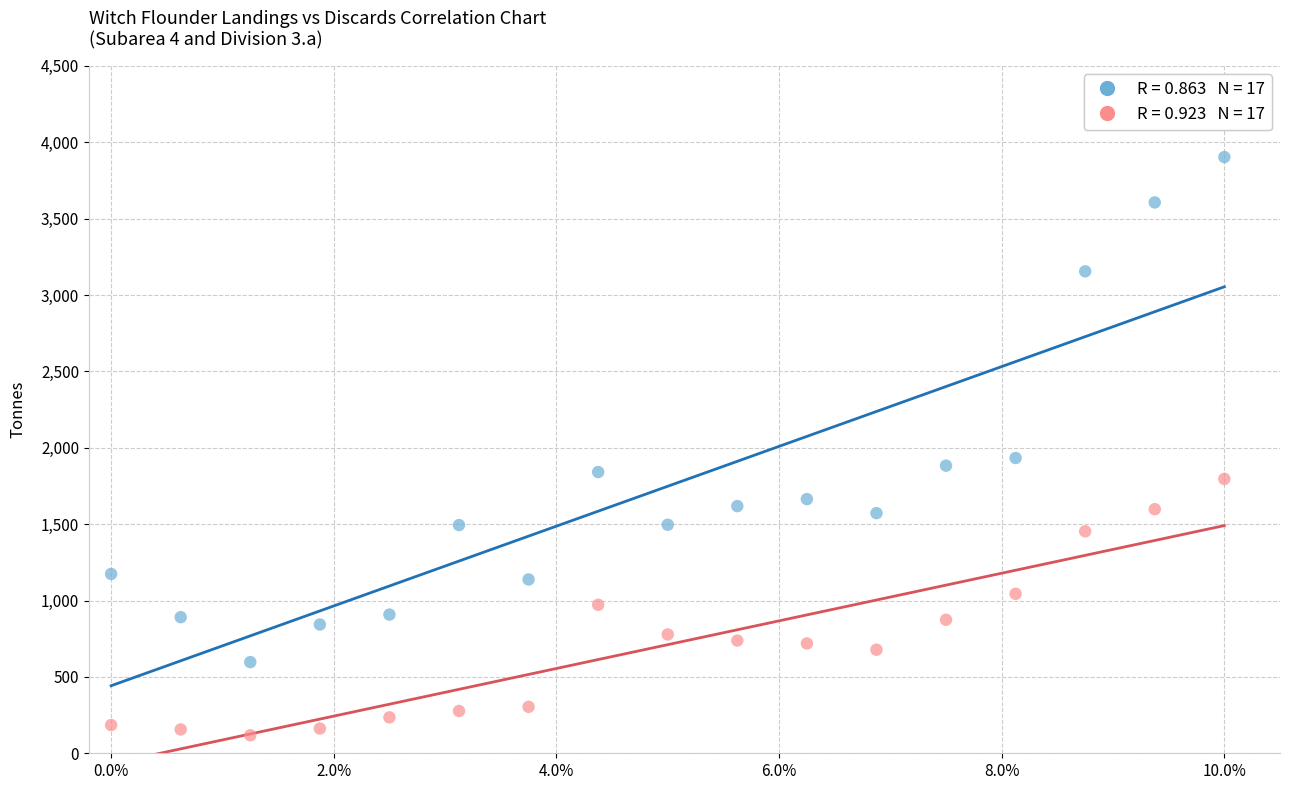

Across all data points, what is the range of Y values (max minus min)?

3785